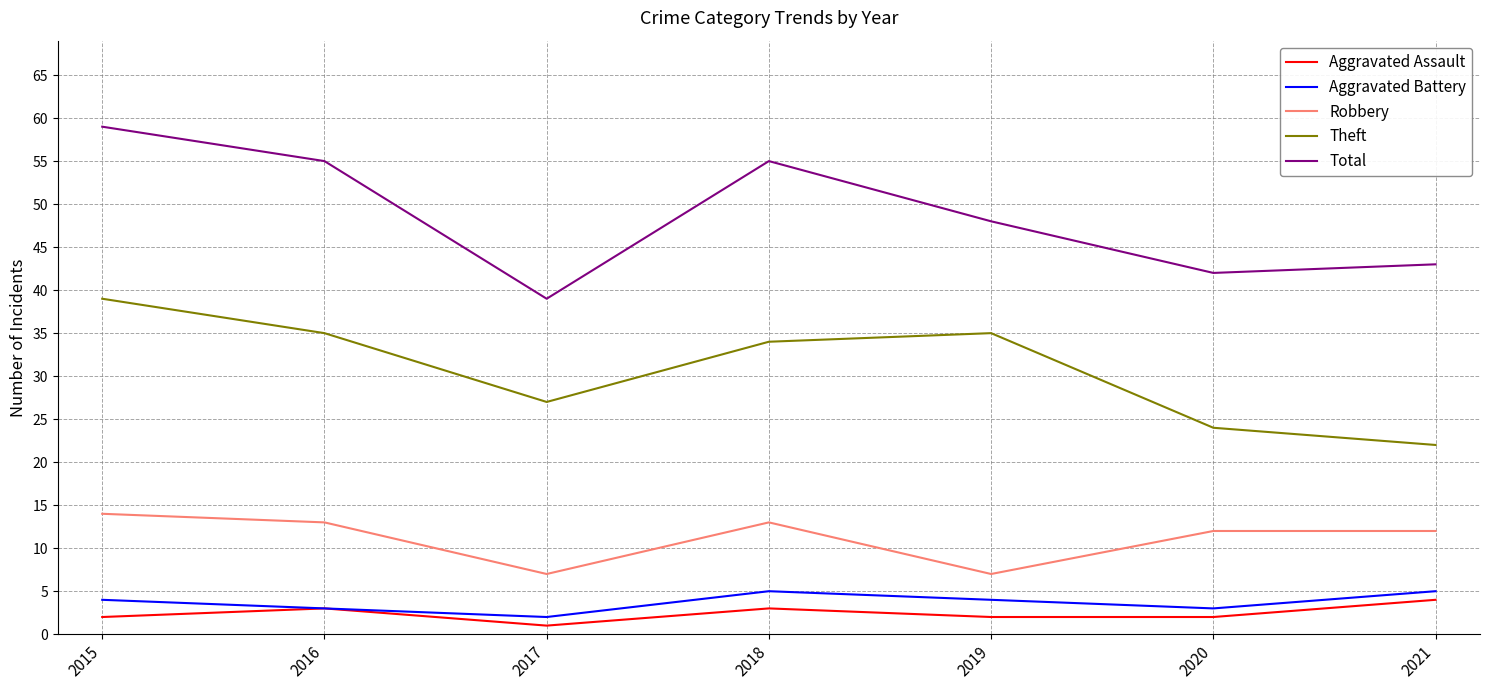

At which label does Robbery reach its peak?

2015